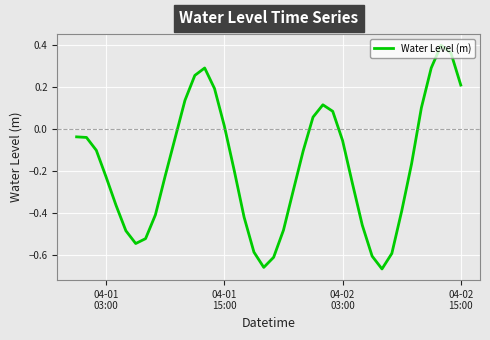

Does the chart display data point markers on the line(s)?

No